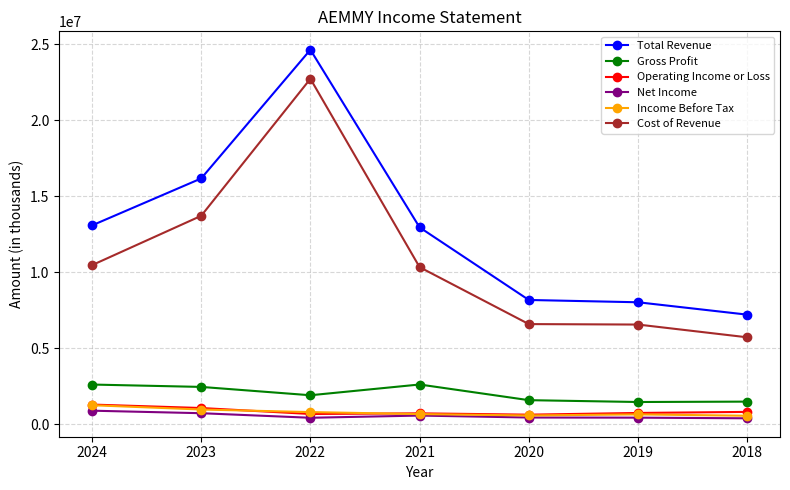

Which series has the largest range (max minus min)?

Total Revenue